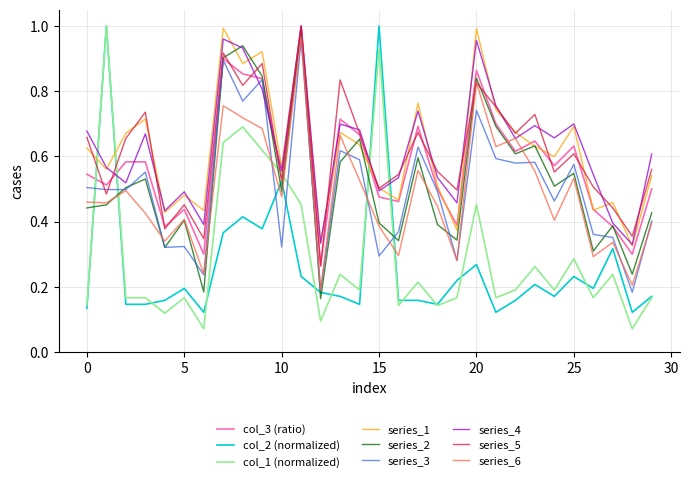

Is this an area chart (filled region under the line)?

No